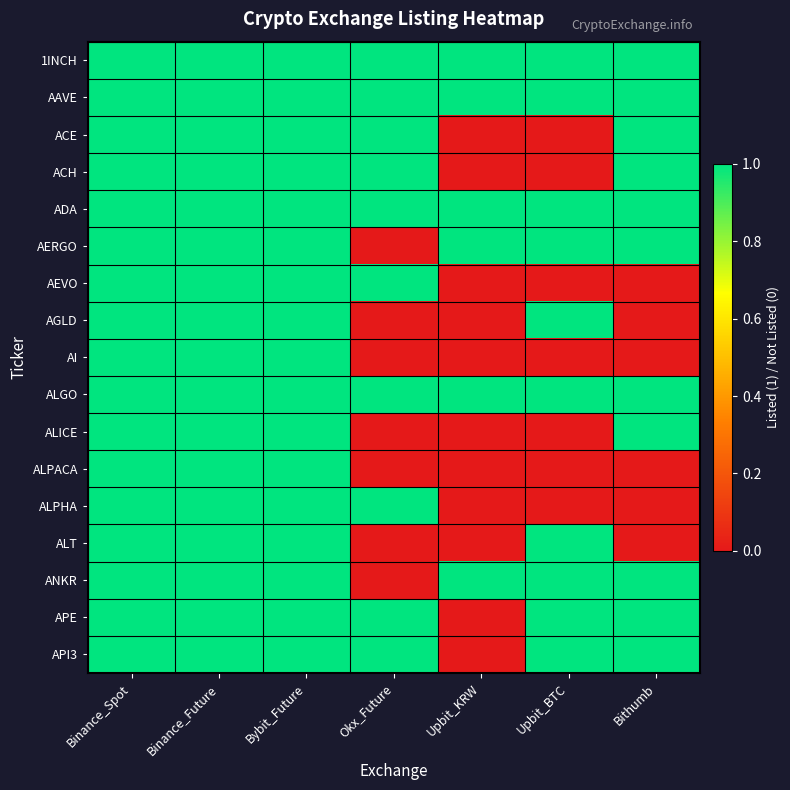

Reading left to right, extract all data points from this chart.

1INCH: Binance_Spot=1	Binance_Future=1	Bybit_Future=1	Okx_Future=1	Upbit_KRW=1	Upbit_BTC=1	Bithumb=1
AAVE: Binance_Spot=1	Binance_Future=1	Bybit_Future=1	Okx_Future=1	Upbit_KRW=1	Upbit_BTC=1	Bithumb=1
ACE: Binance_Spot=1	Binance_Future=1	Bybit_Future=1	Okx_Future=1	Upbit_KRW=0	Upbit_BTC=0	Bithumb=1
ACH: Binance_Spot=1	Binance_Future=1	Bybit_Future=1	Okx_Future=1	Upbit_KRW=0	Upbit_BTC=0	Bithumb=1
ADA: Binance_Spot=1	Binance_Future=1	Bybit_Future=1	Okx_Future=1	Upbit_KRW=1	Upbit_BTC=1	Bithumb=1
AERGO: Binance_Spot=1	Binance_Future=1	Bybit_Future=1	Okx_Future=0	Upbit_KRW=1	Upbit_BTC=1	Bithumb=1
AEVO: Binance_Spot=1	Binance_Future=1	Bybit_Future=1	Okx_Future=1	Upbit_KRW=0	Upbit_BTC=0	Bithumb=0
AGLD: Binance_Spot=1	Binance_Future=1	Bybit_Future=1	Okx_Future=0	Upbit_KRW=0	Upbit_BTC=1	Bithumb=0
AI: Binance_Spot=1	Binance_Future=1	Bybit_Future=1	Okx_Future=0	Upbit_KRW=0	Upbit_BTC=0	Bithumb=0
ALGO: Binance_Spot=1	Binance_Future=1	Bybit_Future=1	Okx_Future=1	Upbit_KRW=1	Upbit_BTC=1	Bithumb=1
ALICE: Binance_Spot=1	Binance_Future=1	Bybit_Future=1	Okx_Future=0	Upbit_KRW=0	Upbit_BTC=0	Bithumb=1
ALPACA: Binance_Spot=1	Binance_Future=1	Bybit_Future=1	Okx_Future=0	Upbit_KRW=0	Upbit_BTC=0	Bithumb=0
ALPHA: Binance_Spot=1	Binance_Future=1	Bybit_Future=1	Okx_Future=1	Upbit_KRW=0	Upbit_BTC=0	Bithumb=0
ALT: Binance_Spot=1	Binance_Future=1	Bybit_Future=1	Okx_Future=0	Upbit_KRW=0	Upbit_BTC=1	Bithumb=0
ANKR: Binance_Spot=1	Binance_Future=1	Bybit_Future=1	Okx_Future=0	Upbit_KRW=1	Upbit_BTC=1	Bithumb=1
APE: Binance_Spot=1	Binance_Future=1	Bybit_Future=1	Okx_Future=1	Upbit_KRW=0	Upbit_BTC=1	Bithumb=1
API3: Binance_Spot=1	Binance_Future=1	Bybit_Future=1	Okx_Future=1	Upbit_KRW=0	Upbit_BTC=1	Bithumb=1